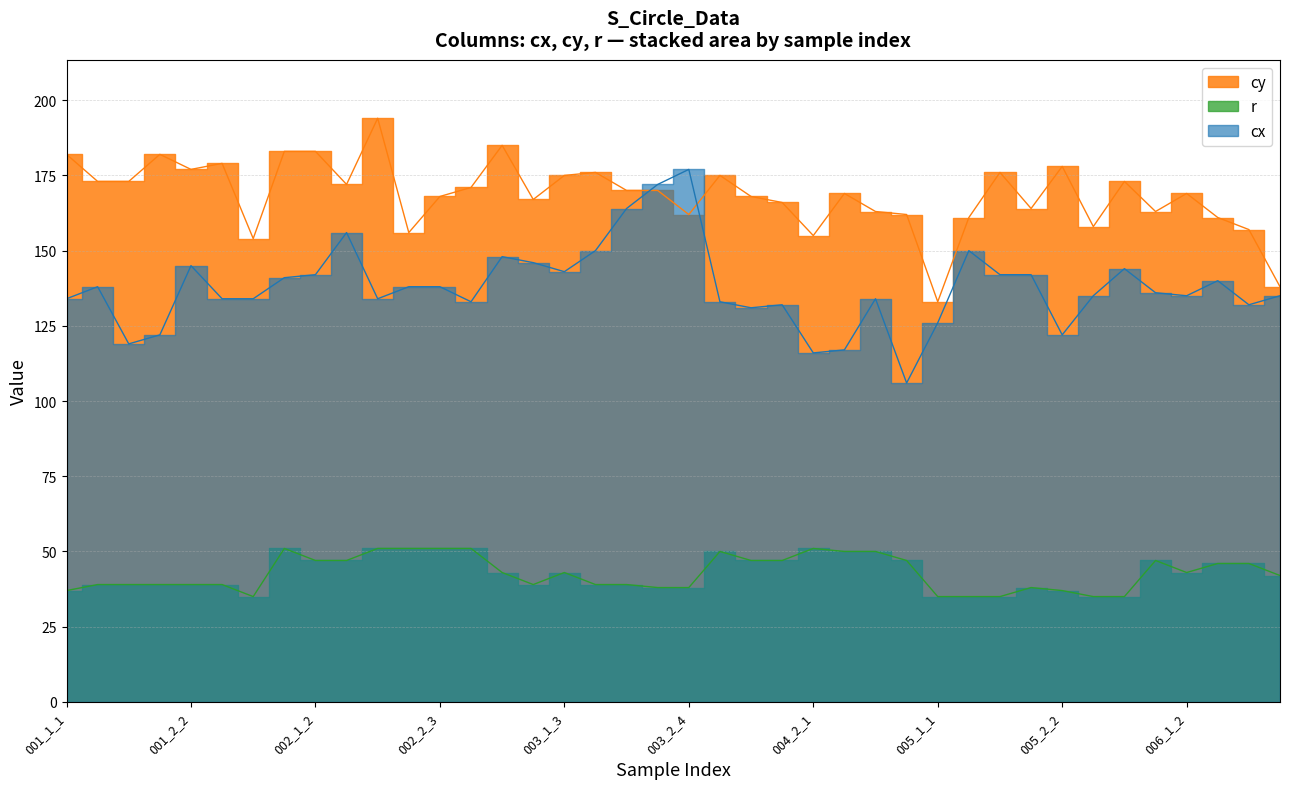

At which category is the sum across all series the highest?

003_2_3